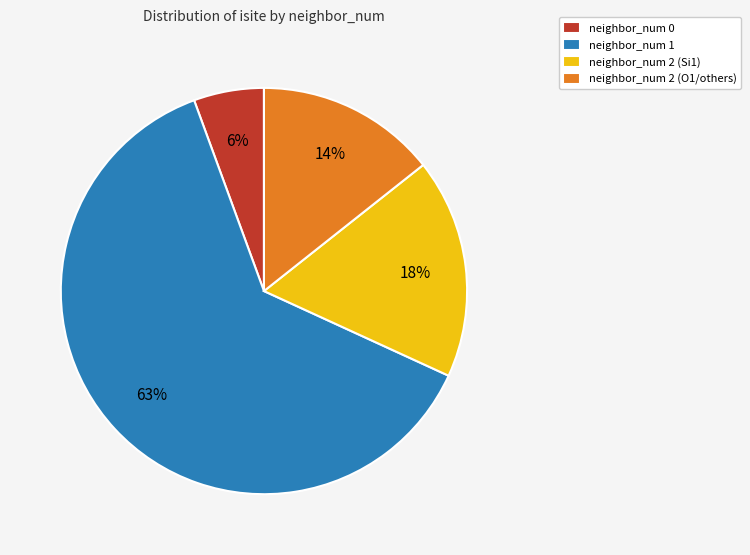

To the nearest percent, what is the average slice percentage?

25%